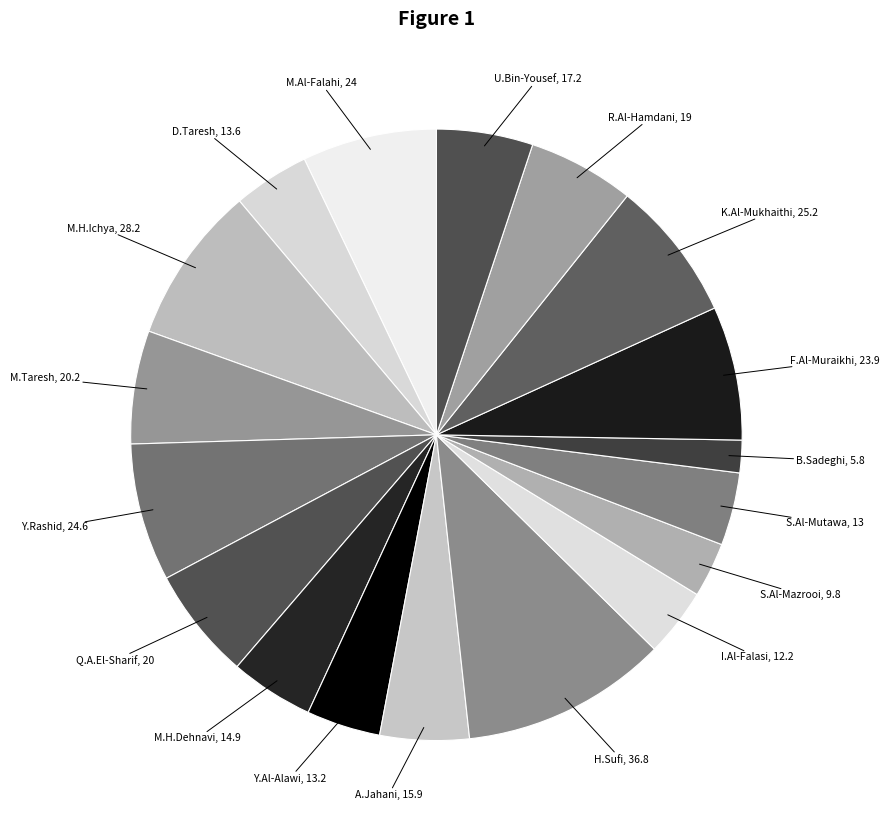

Count the number of slices in the pie.

18